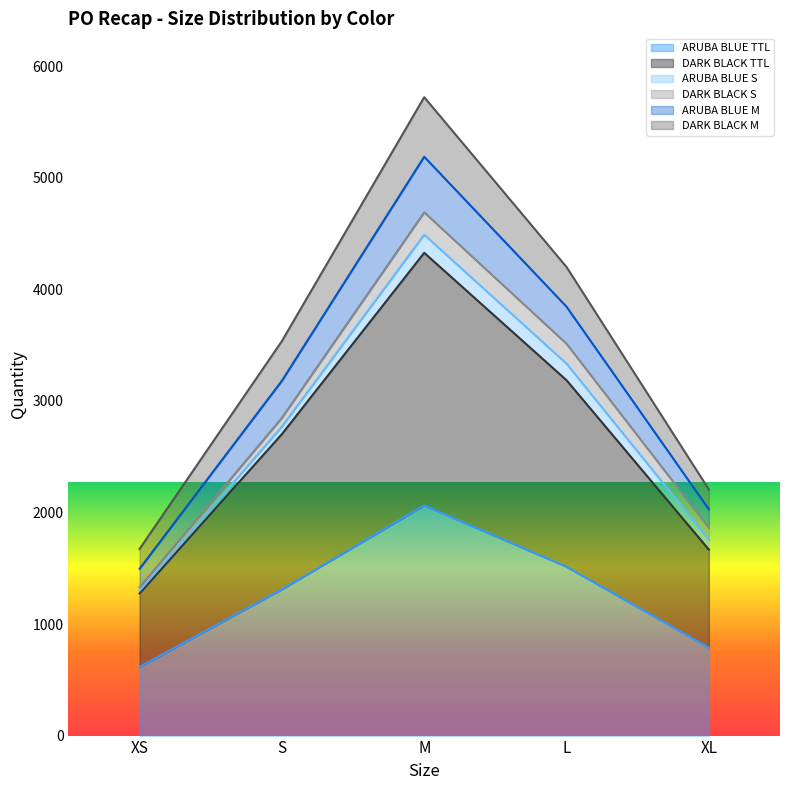

Does the chart have visible grid lines?

No